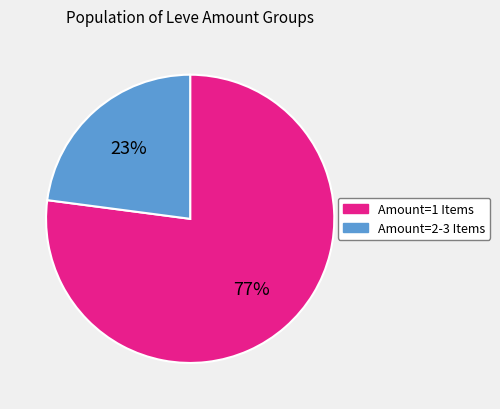

Is there any slice that represents more than half of the pie?

Yes